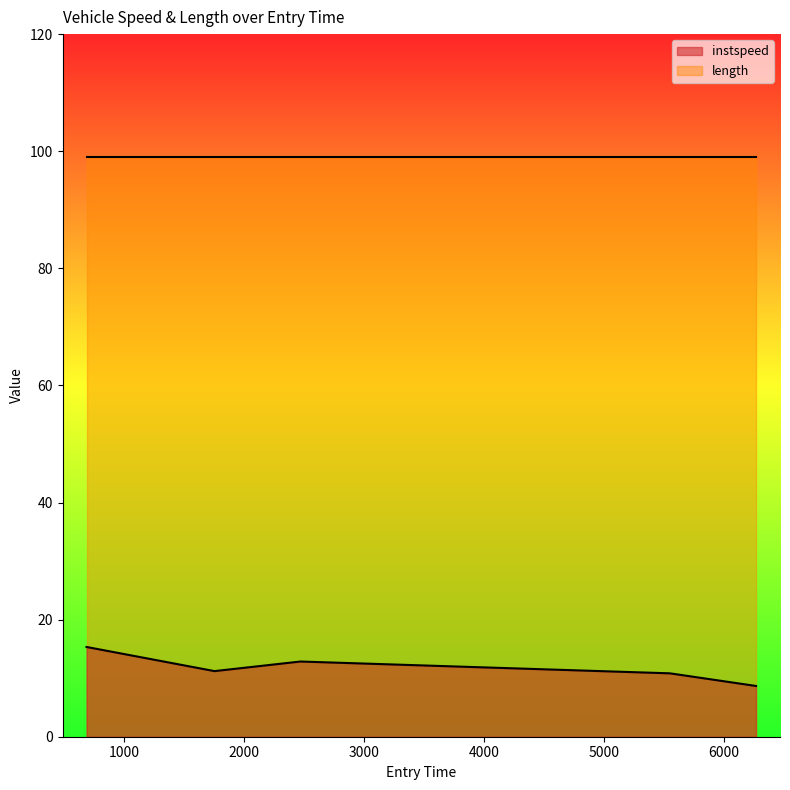

At which label is the value closest to 11?

5550.676037159624